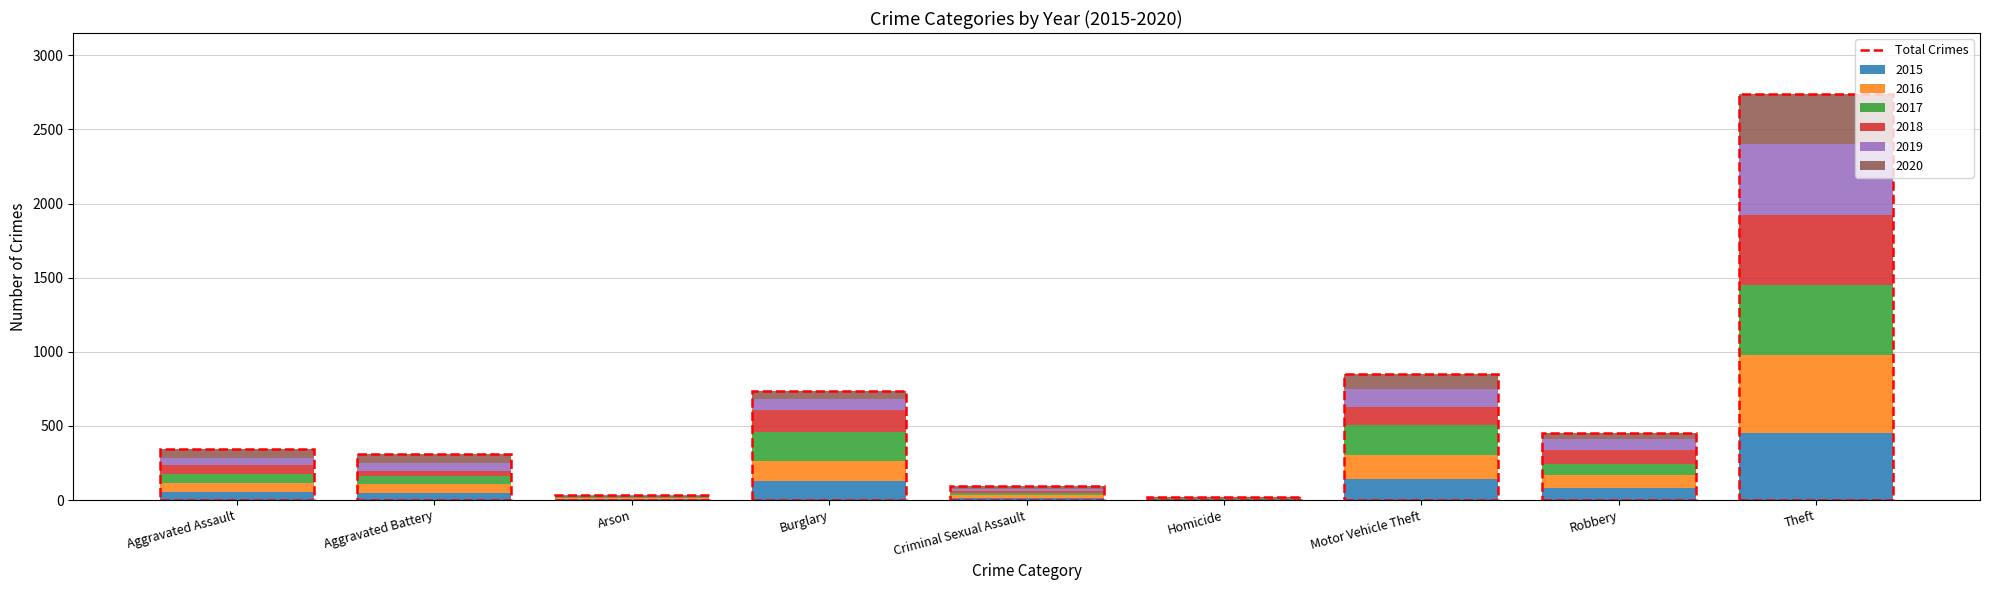

Which category has the highest value in the 2015 series?

Theft